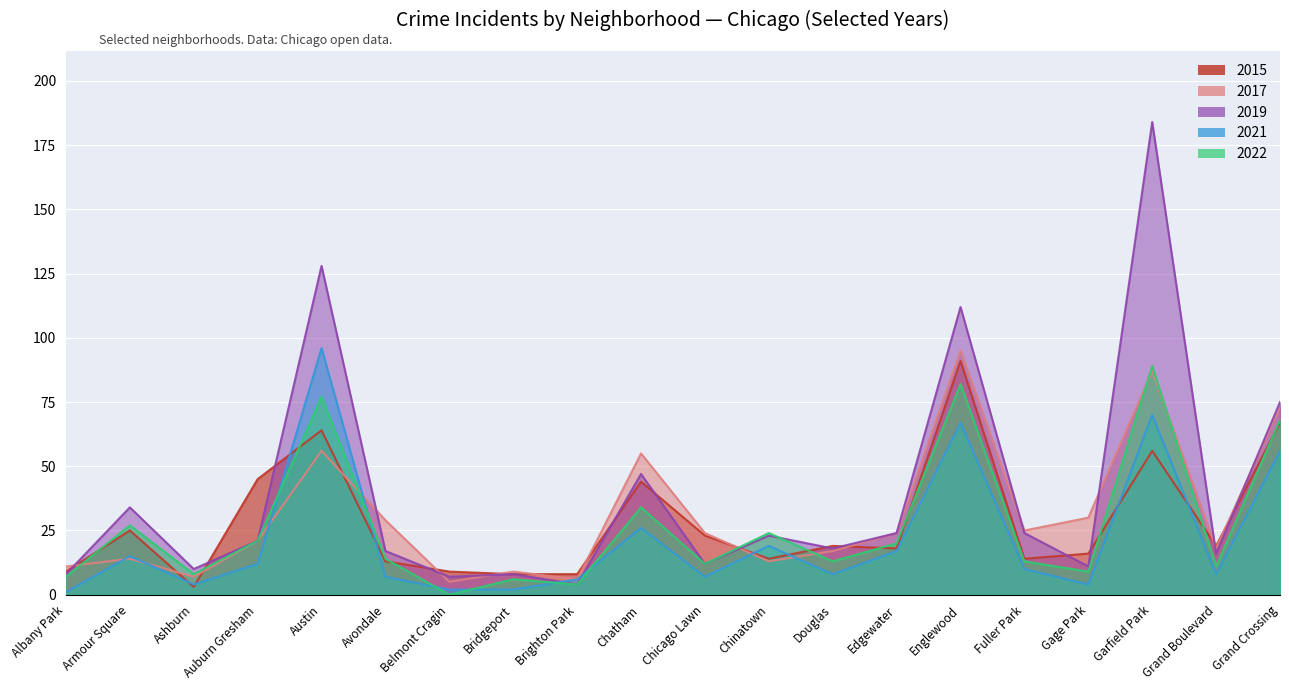

What is the label of the 7th point from the right?

Edgewater